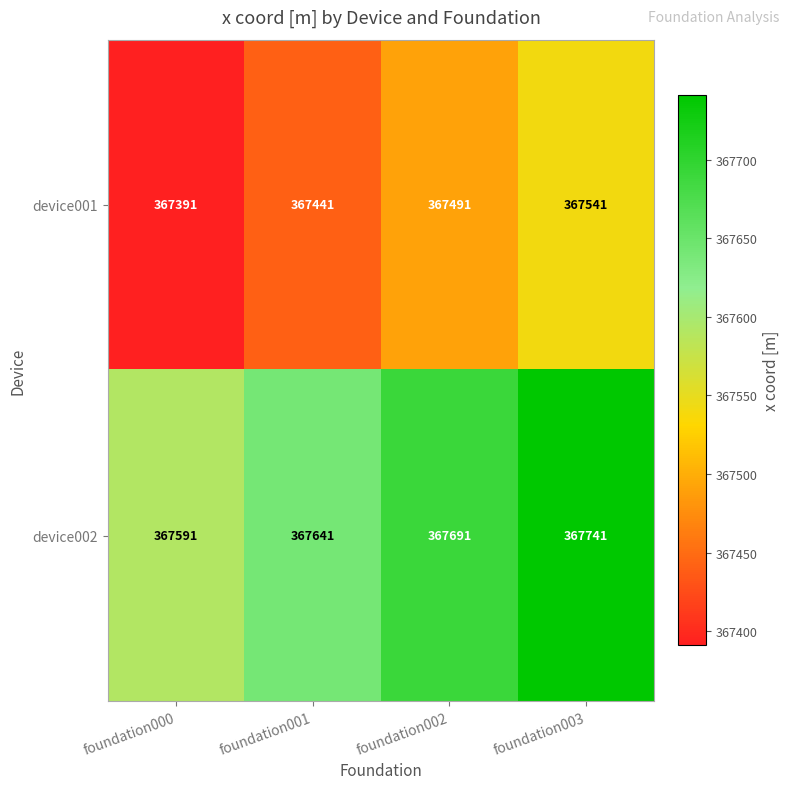

Count the device001 values in the range 367441 to 367541.

3